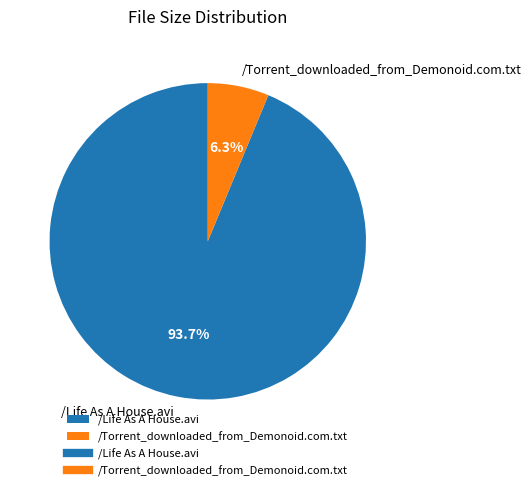

The /Life As A House.avi slice represents 85% of the pie. True or false?

False